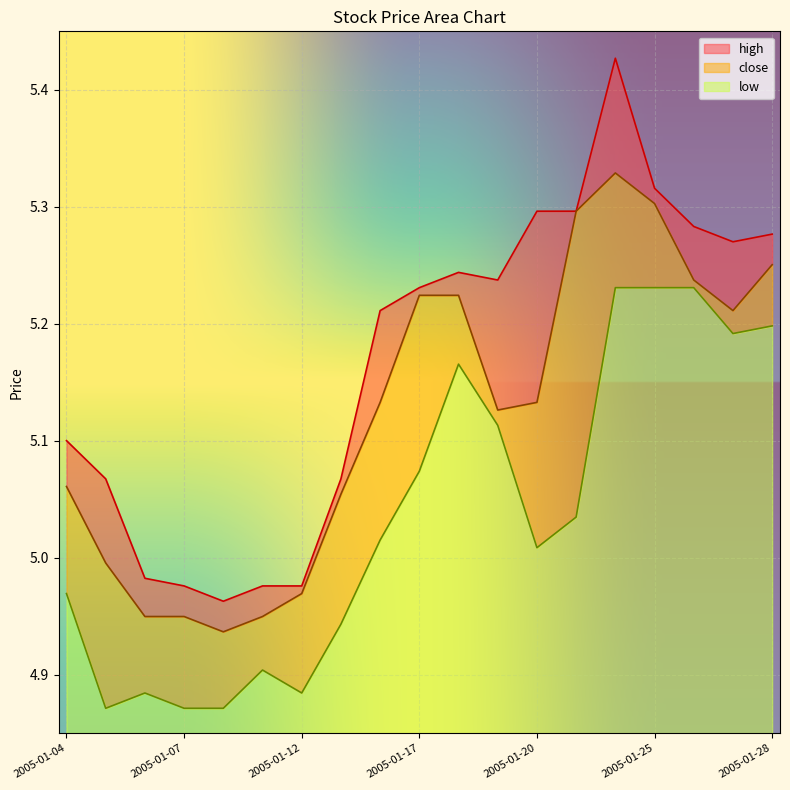

Between 2005-01-04 and 2005-01-20, which is larger?

2005-01-20